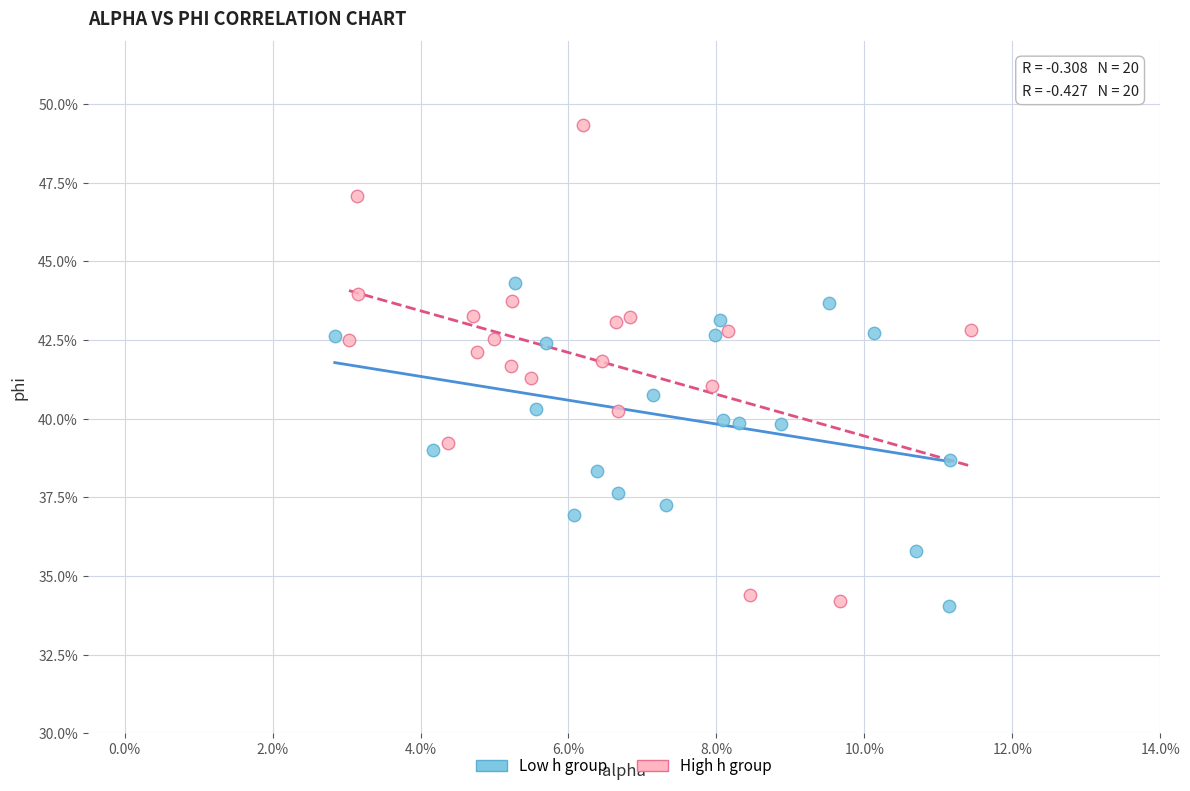

What are all the series names shown in the legend?

Low h group, High h group